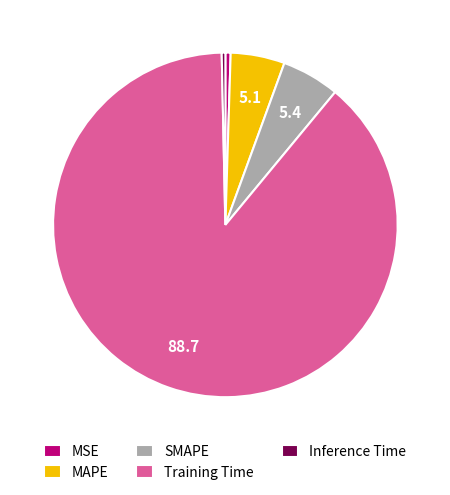

Which category has the biggest portion of the pie?

Training Time